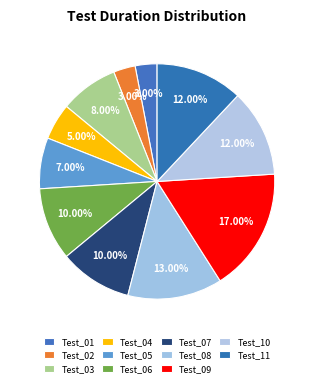

Which has a higher value, Test_07 or Test_09?

Test_09